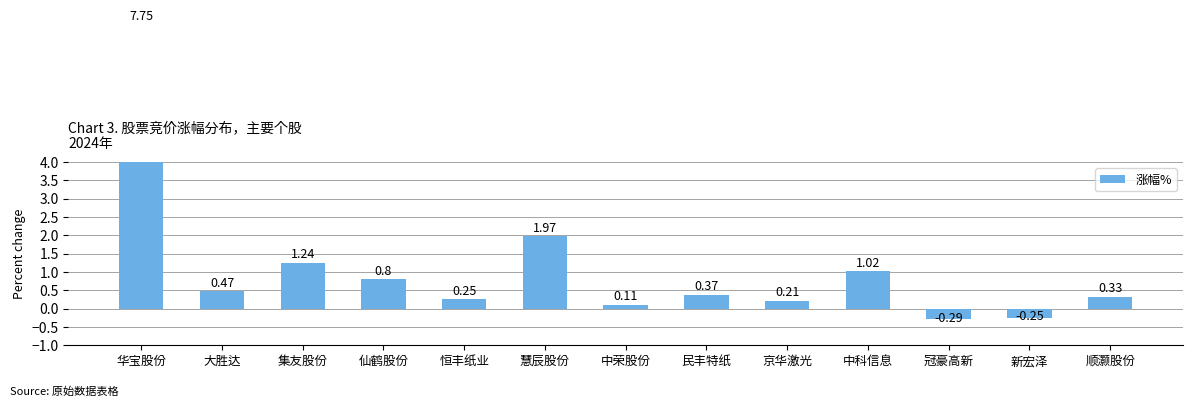

What is the label of the 12th bar from the right?

大胜达